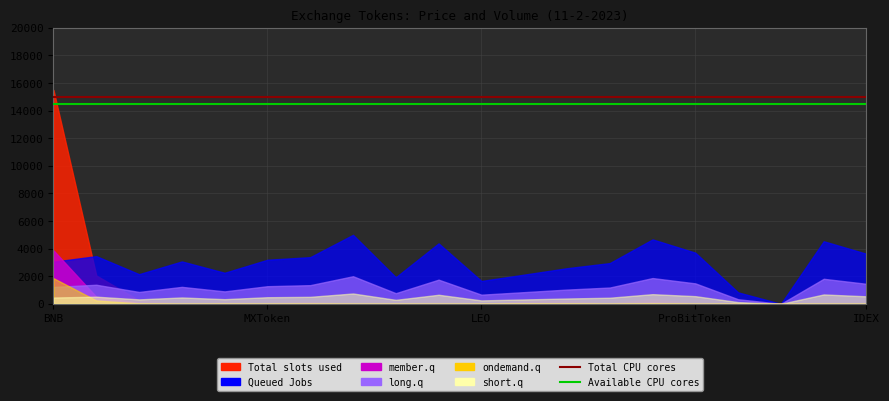

What is the total value across all series at MXToken?

29500